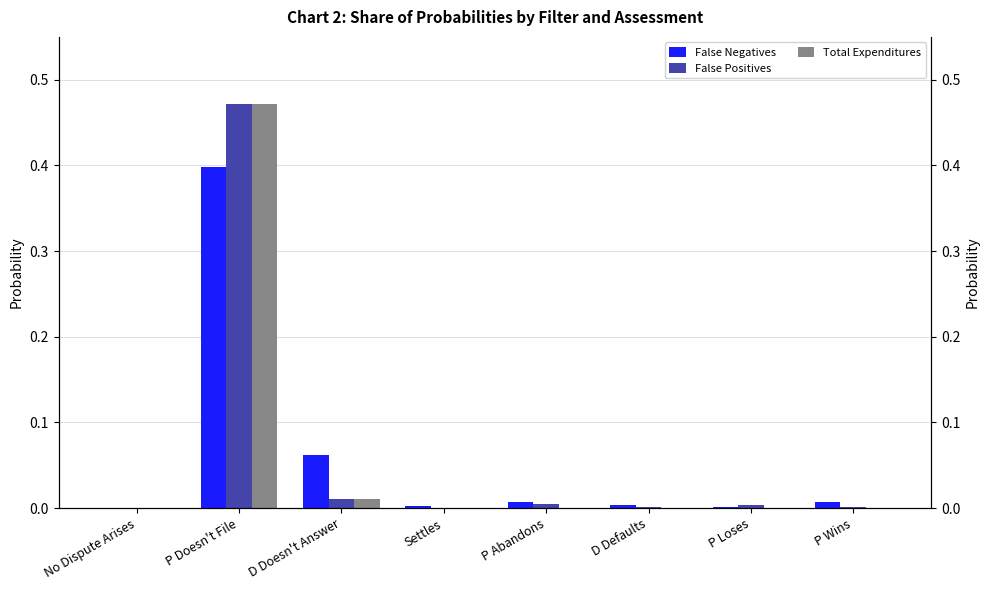

What position from the left is D Defaults?

6